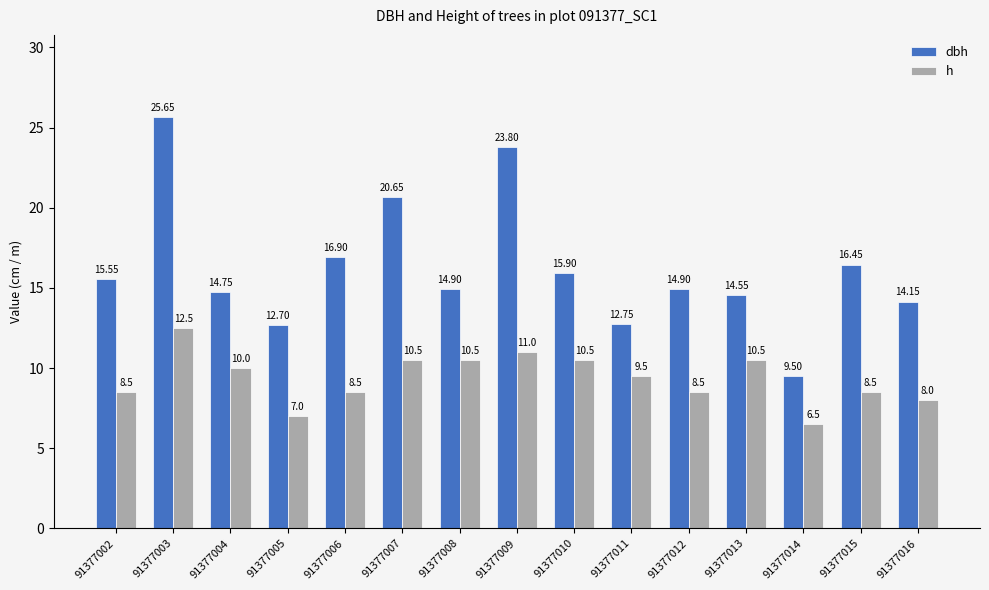

Where does the dbh series first go above 14?

91377002